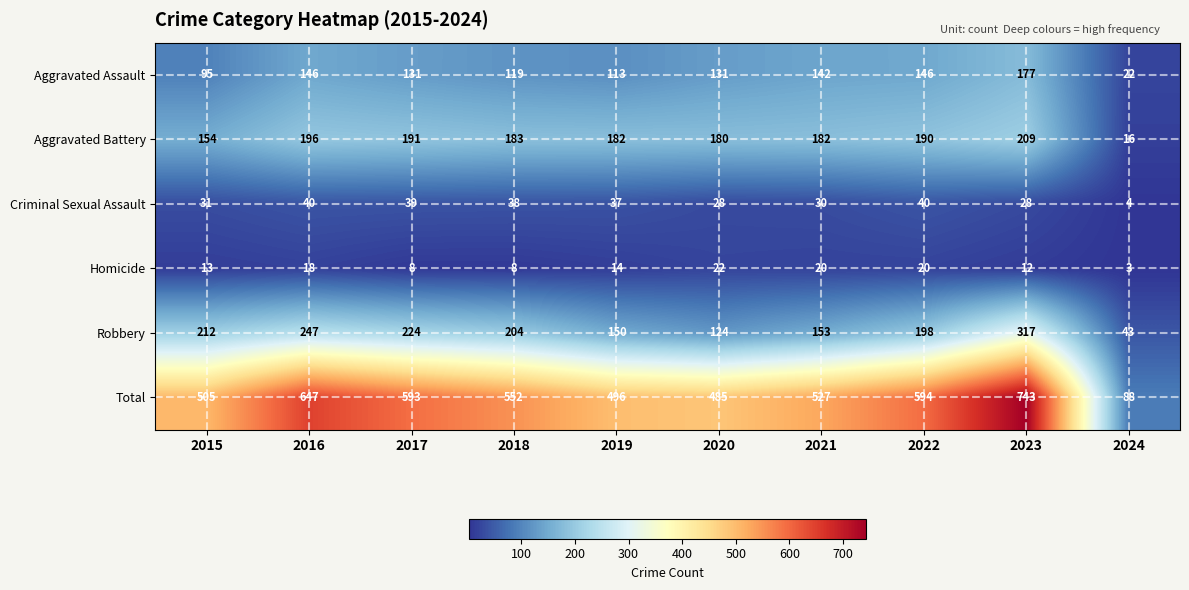

What is the average value of the Homicide series?

14